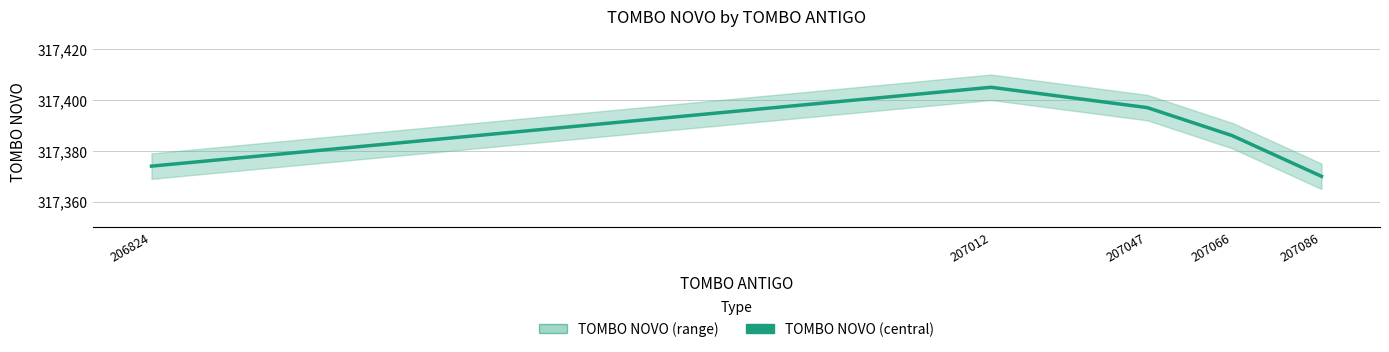

Which has a higher value, 207086 or 206824?

206824